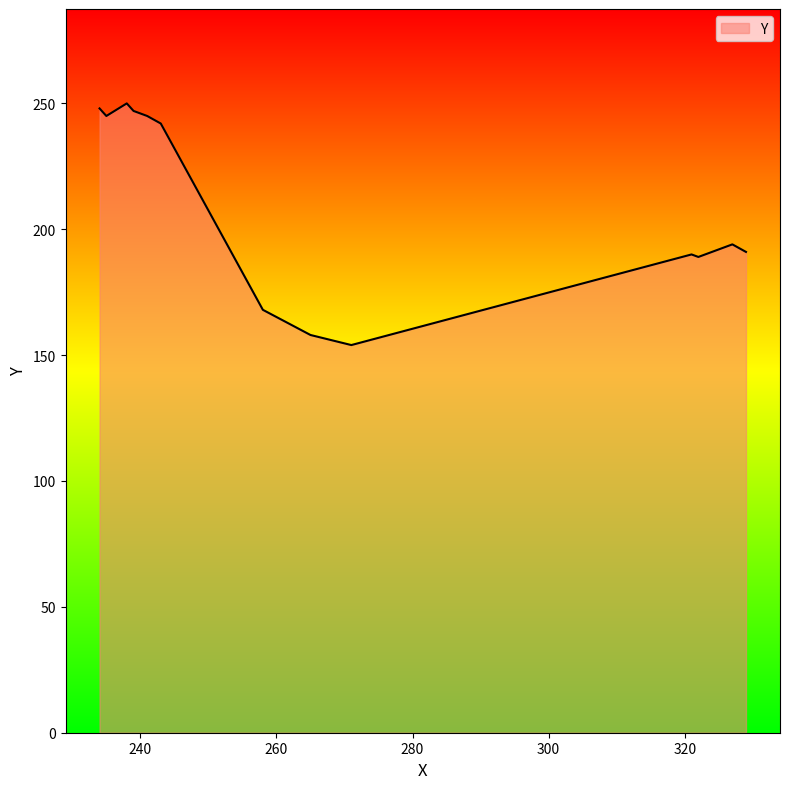

What is the smallest value displayed?

154